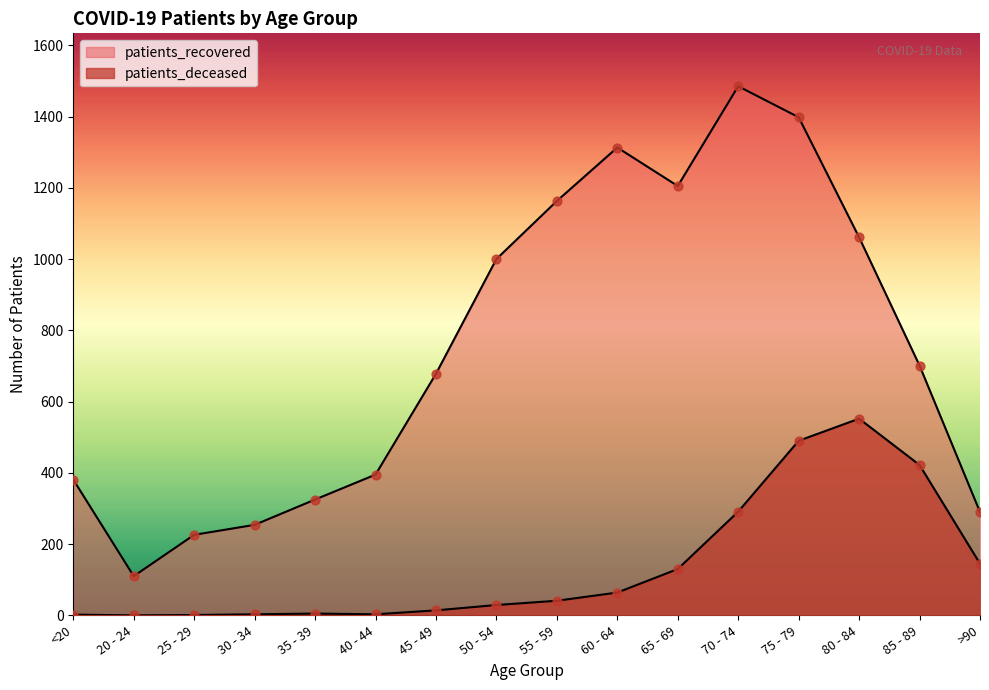

Which series has the largest Y range (max minus min)?

patients_recovered